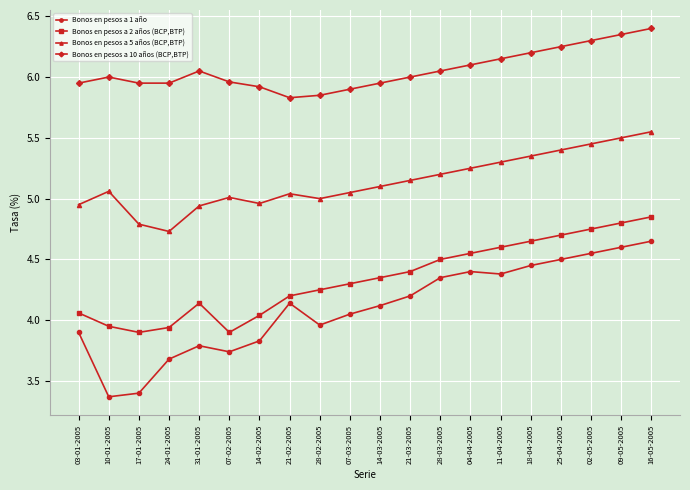

List the series in order of their peak value, highest first.

Bonos en pesos a 10 años (BCP,BTP), Bonos en pesos a 5 años (BCP,BTP), Bonos en pesos a 2 años (BCP,BTP), Bonos en pesos a 1 año